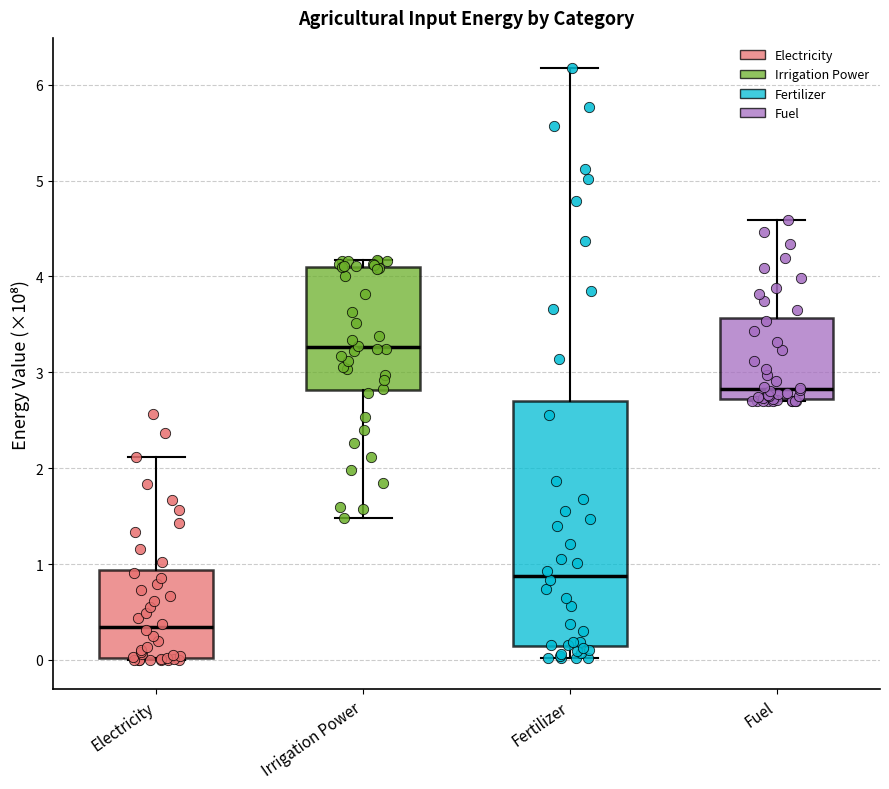

Which box has the highest median line?

Irrigation Power